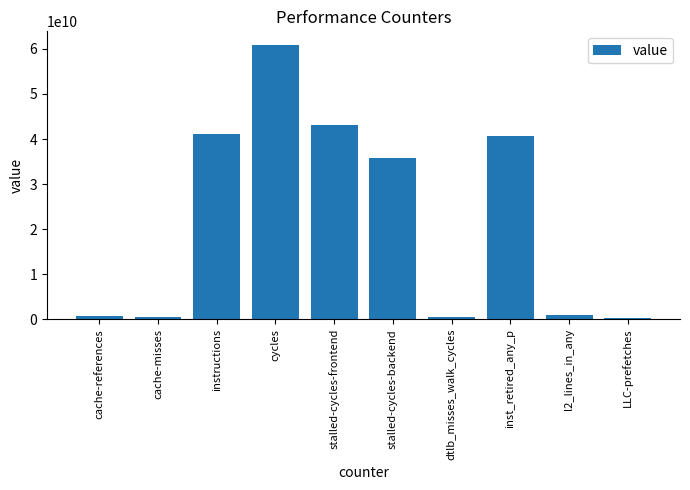

The chart shows a value of 15650639463 at instructions. True or false?

False